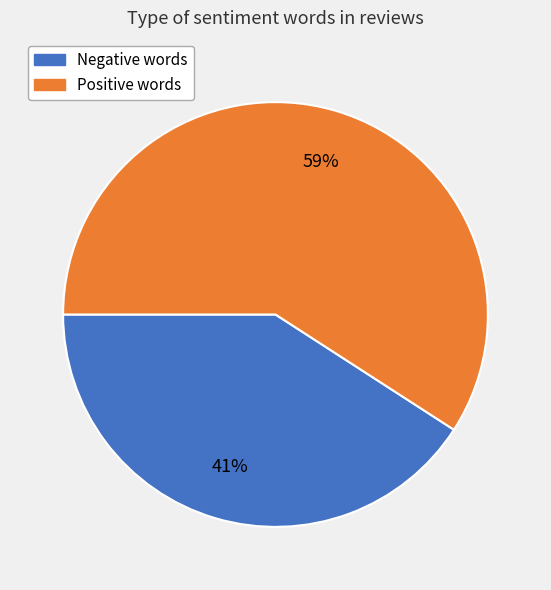

To the nearest percent, what is the average slice percentage?

50%